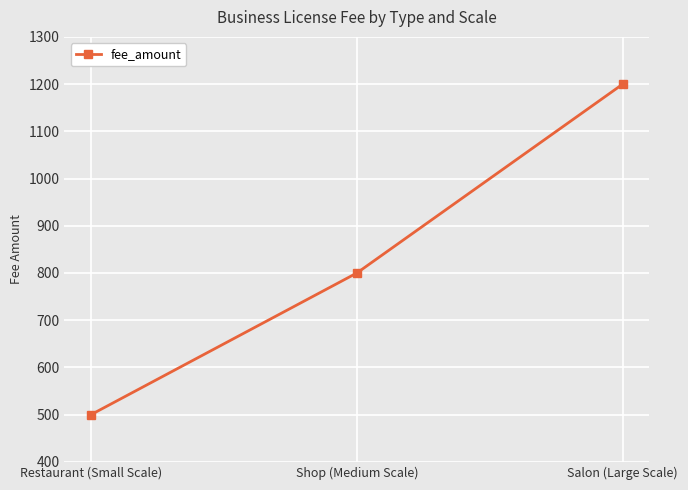

Which category has the highest value across all series?

Salon (Large Scale)